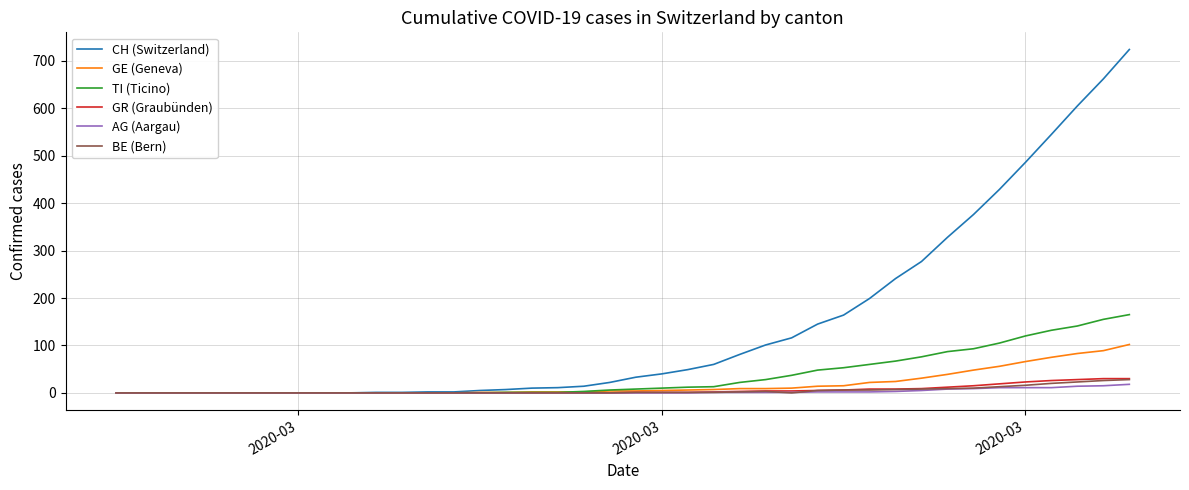

Which series has the widest spread of values?

CH (Switzerland)